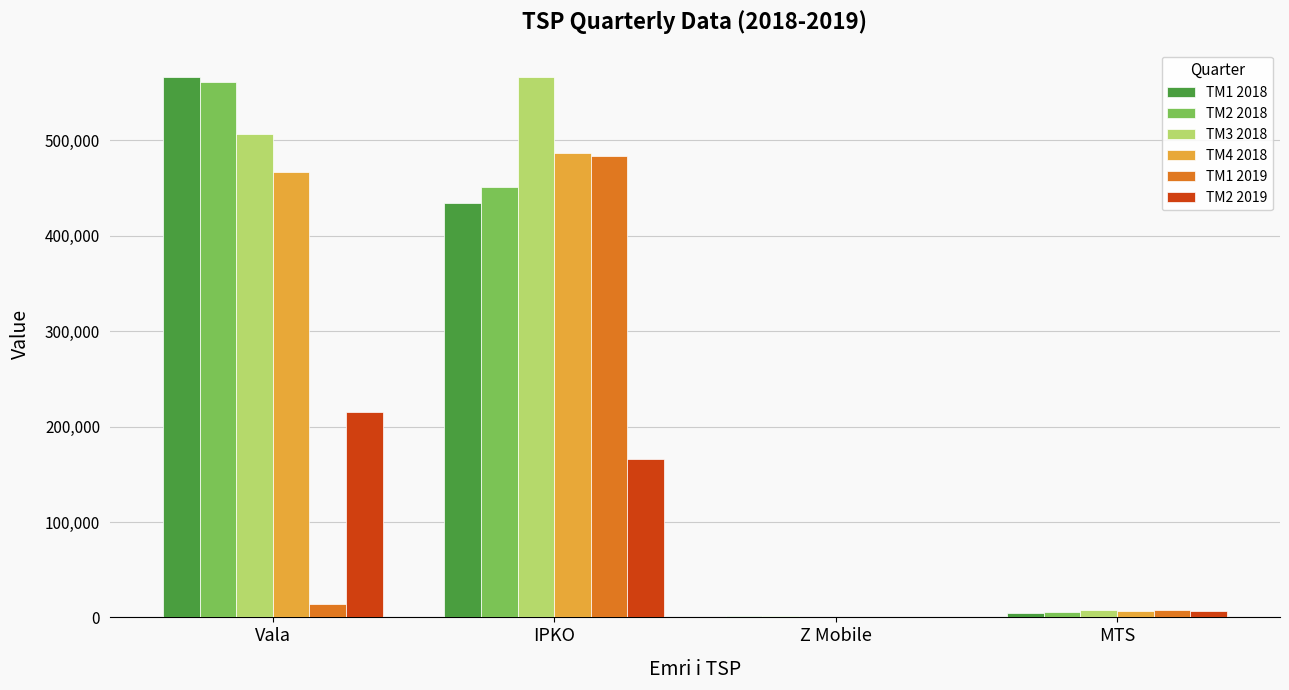

What is the maximum value shown in the chart?

566785